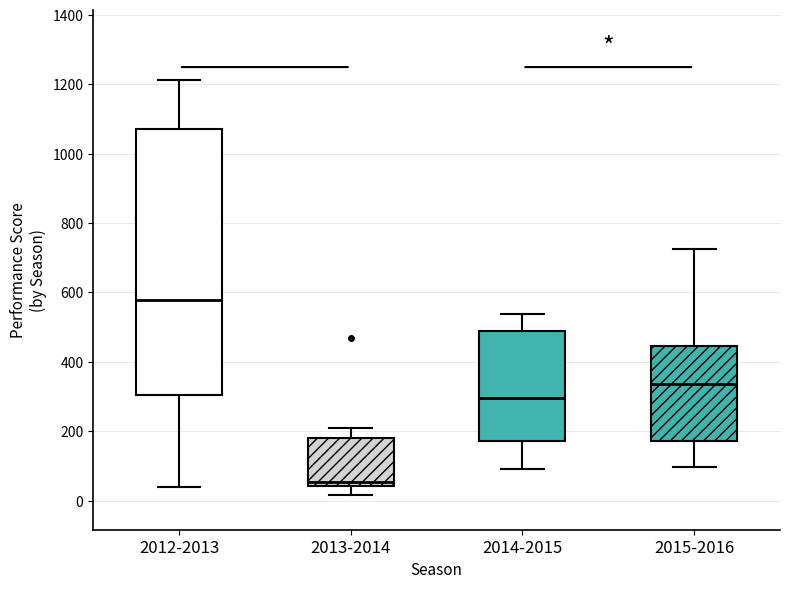

Which box is the tallest, from its lower edge to its upper edge?

2012-2013